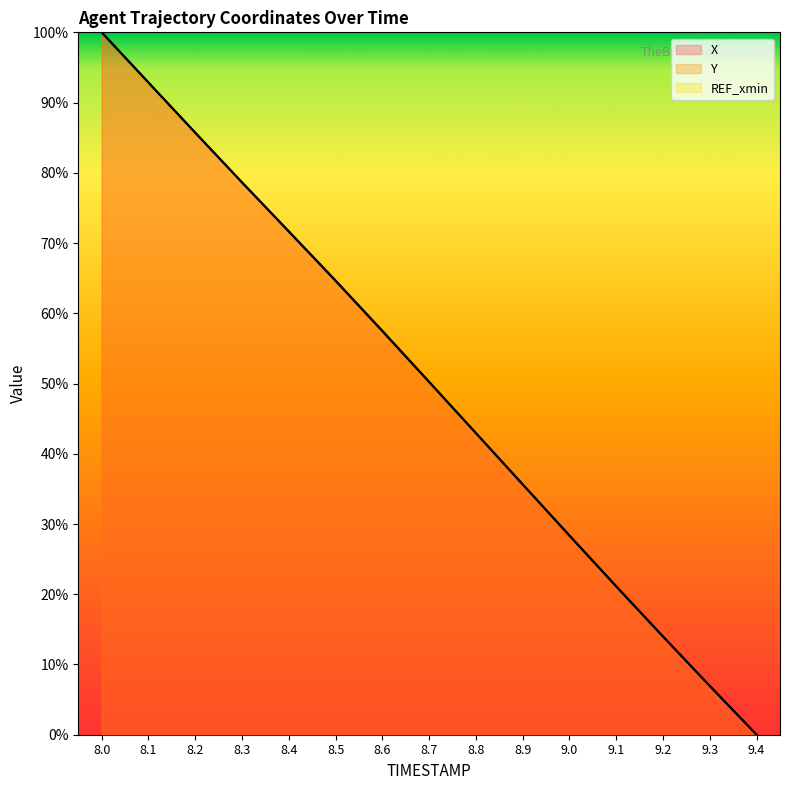

Is it true that Y equals 85.7 at 8.2?

True